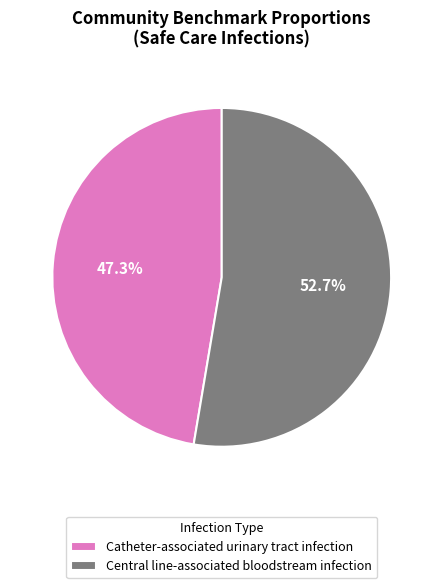

To the nearest percent, what is the difference between the Central line-associated bloodstream infection and Catheter-associated urinary tract infection slice percentages?

5%